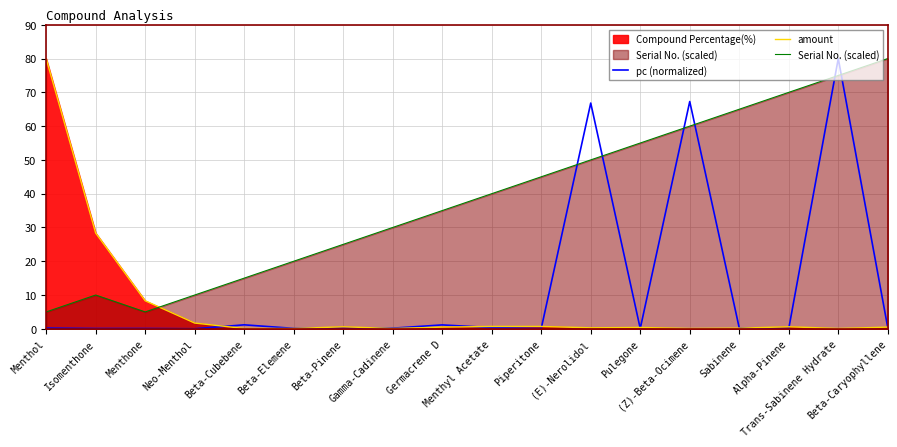

What is the total value across all series at Beta-Pinene?

25.8